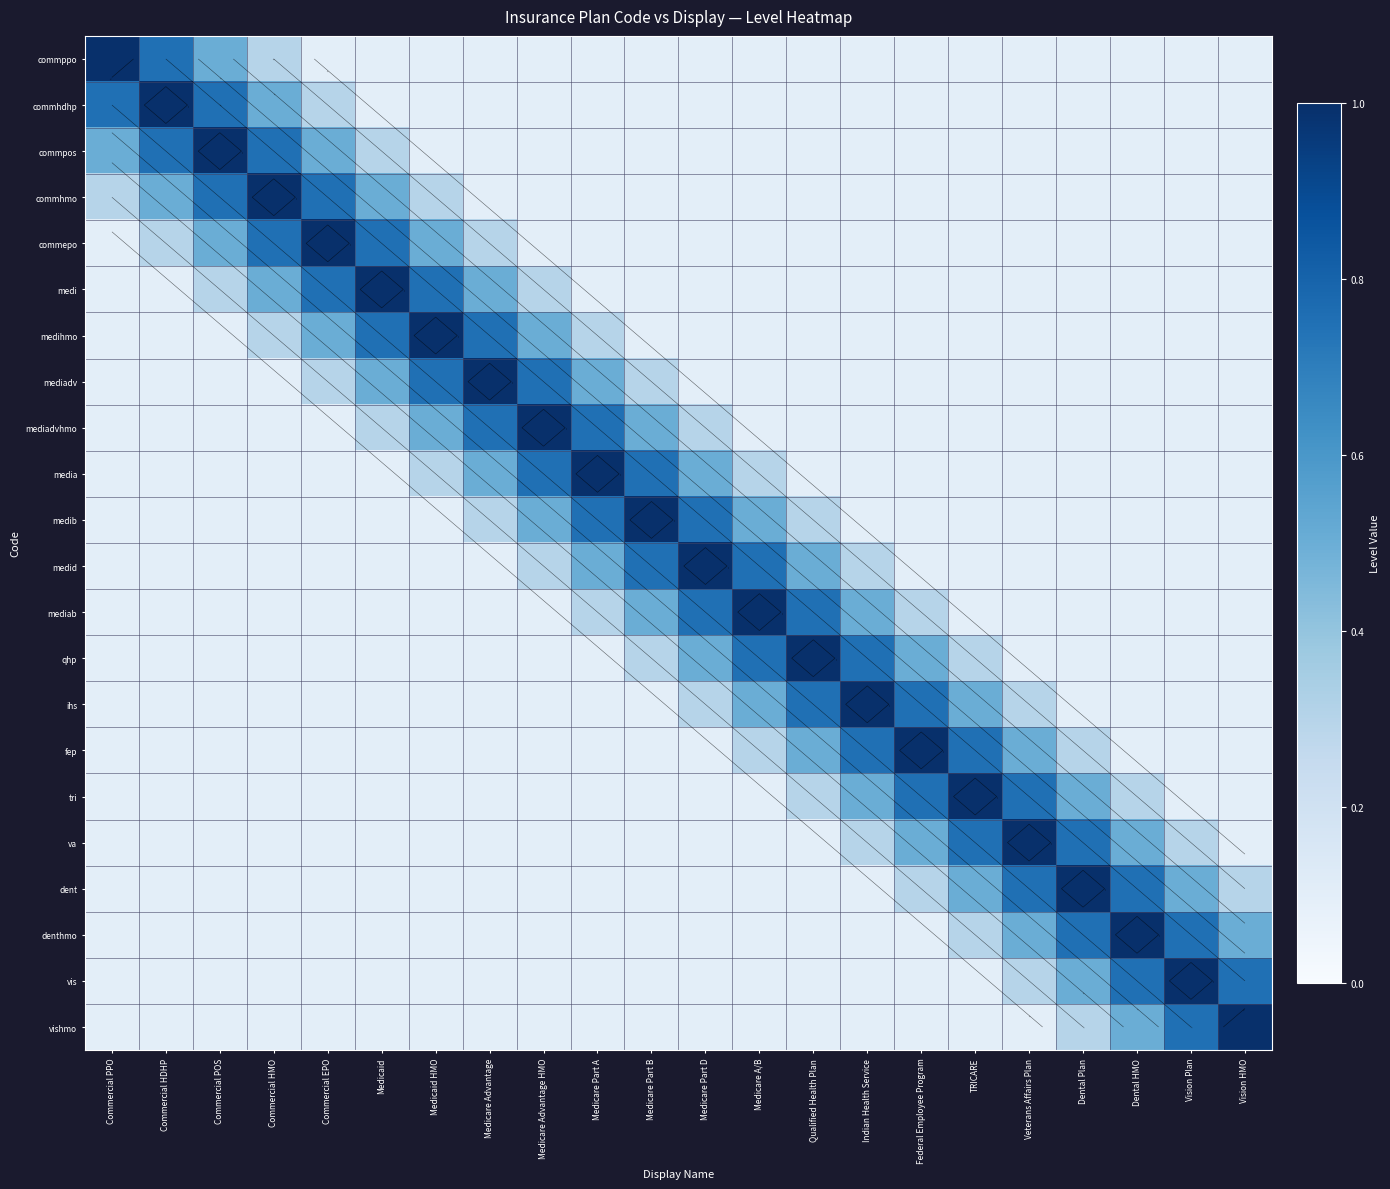

At how many categories does at least one series exceed 0?

22